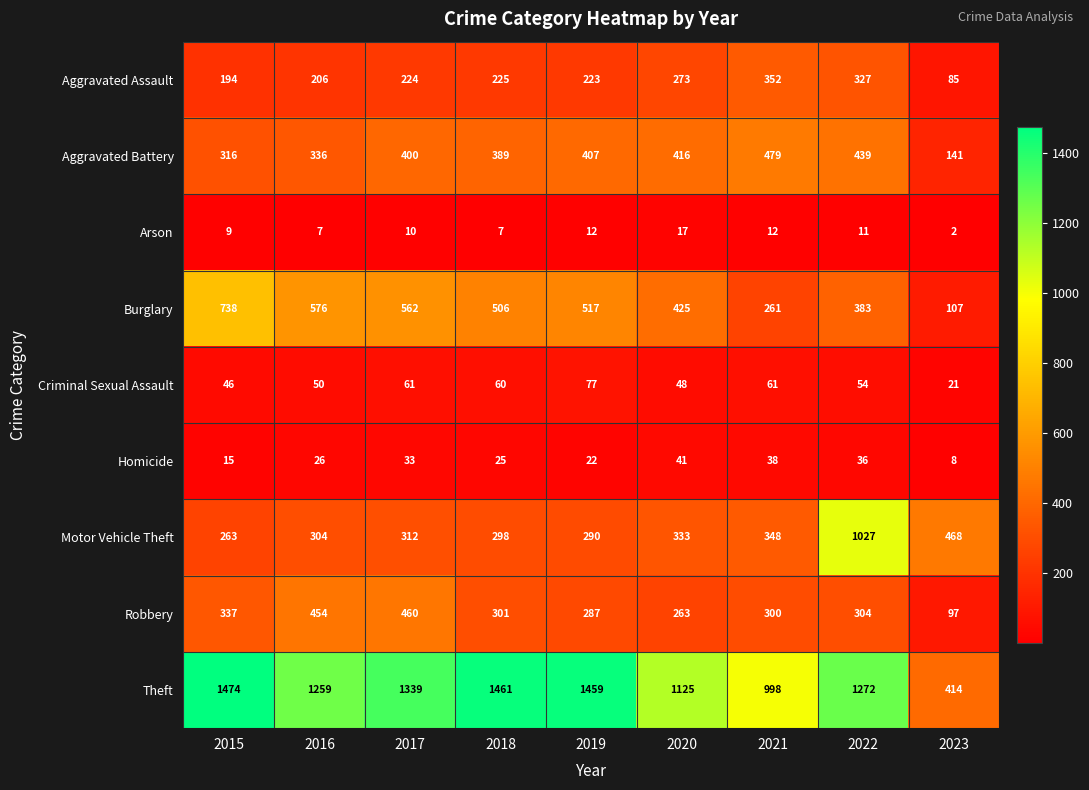

Where is Burglary nearest to the value 422?

2020